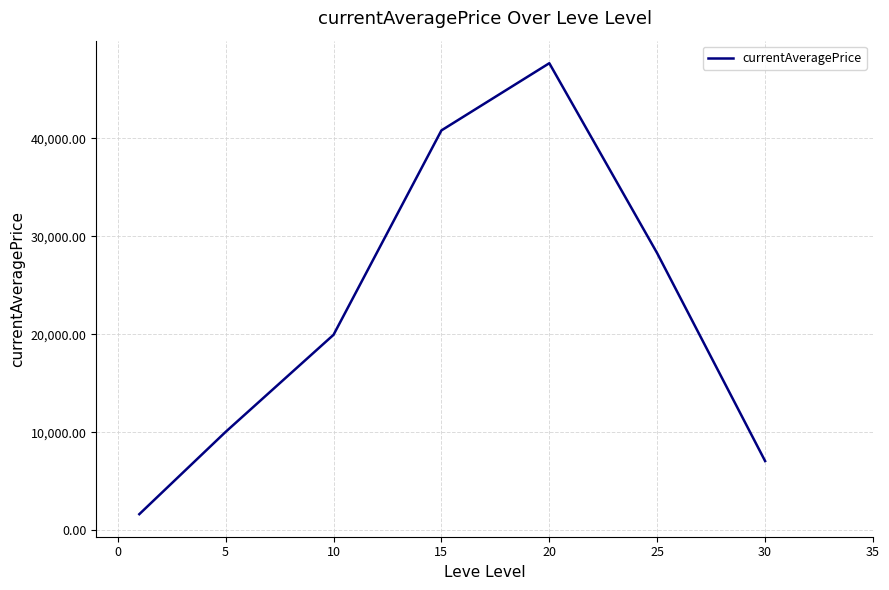

What is the difference between the maximum and minimum values?

46030